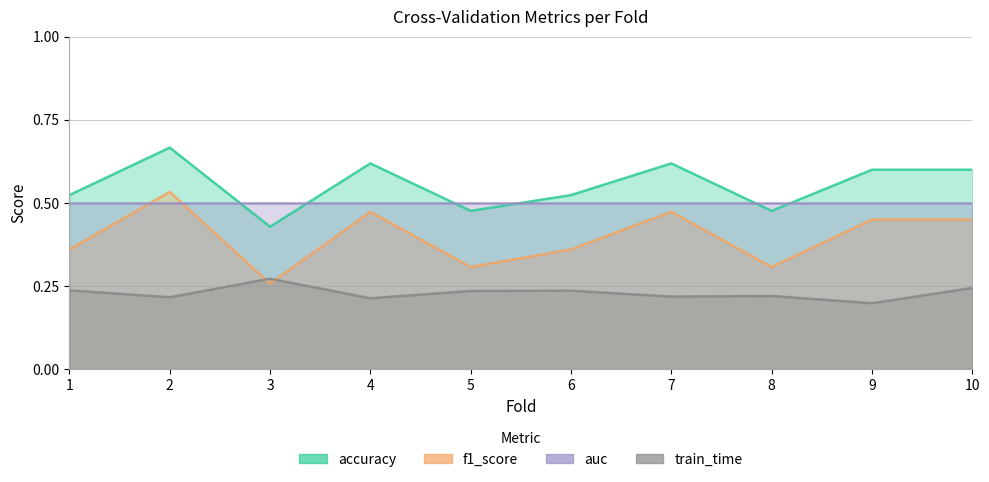

Where is the first local maximum for train_time?

3